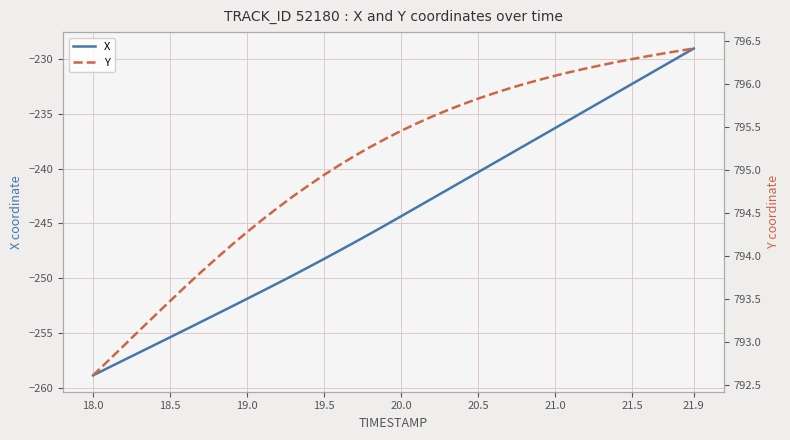

List the series in order of their overall mean, highest first.

Y, X